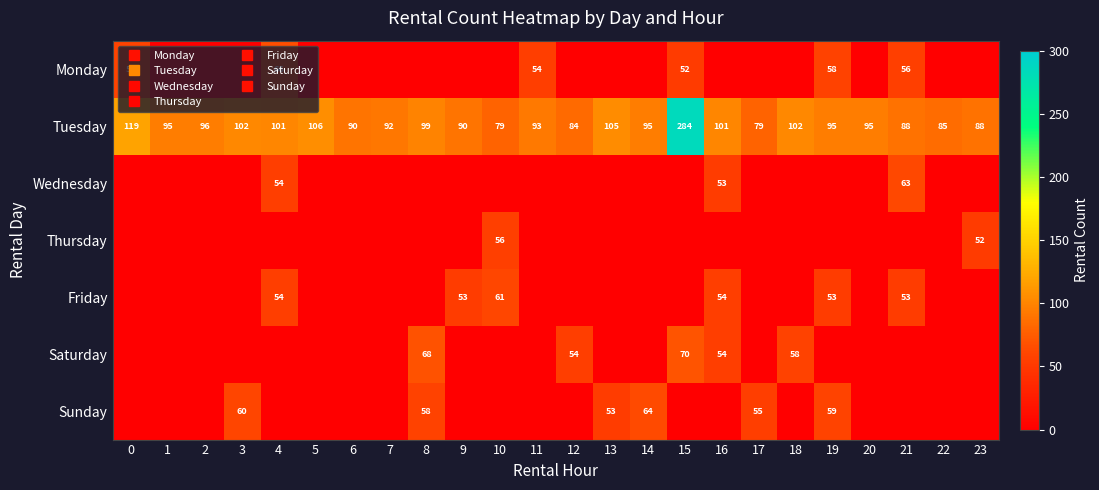

What is the maximum value shown in the chart?

284